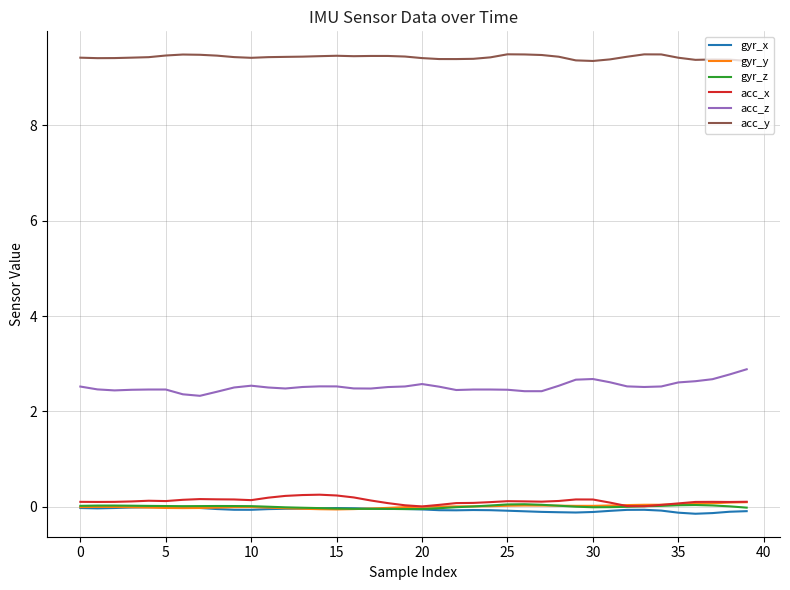

True or false: gyr_y and acc_y cross at least once.

False